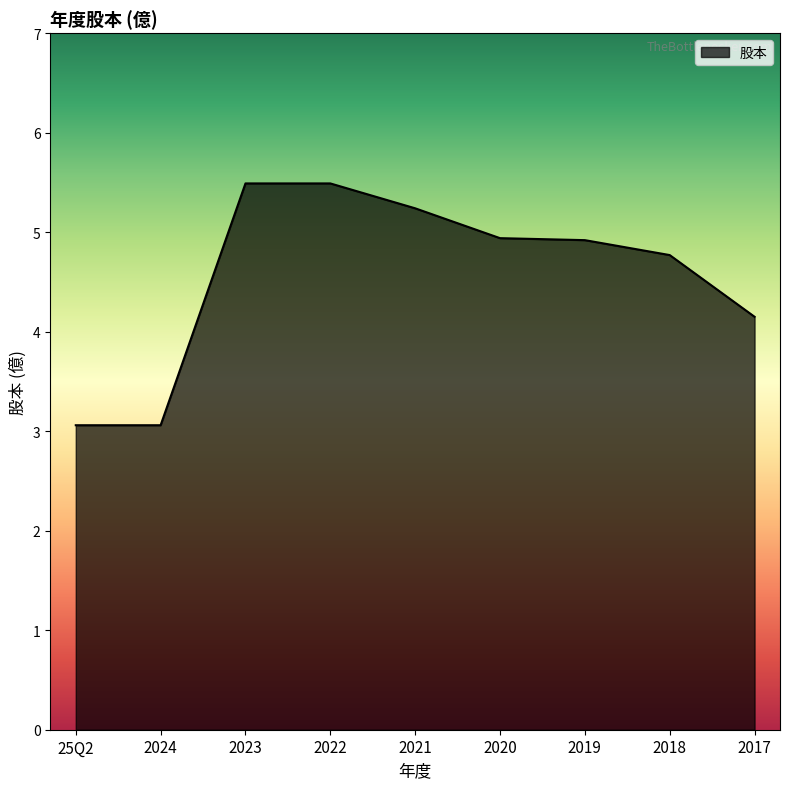

What is the smallest value displayed?

3.1